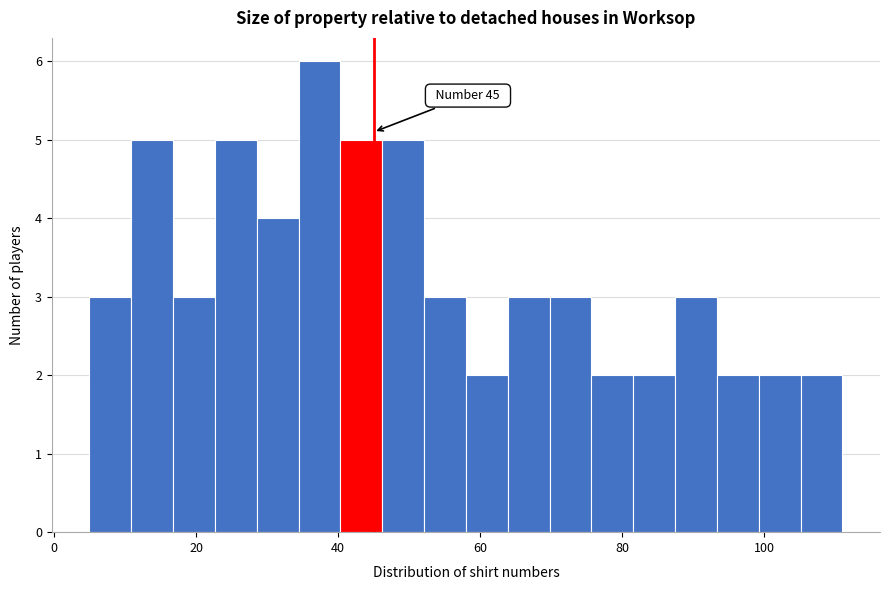

Read against the x-axis, roughly where is the centre of the tallest bar?

38